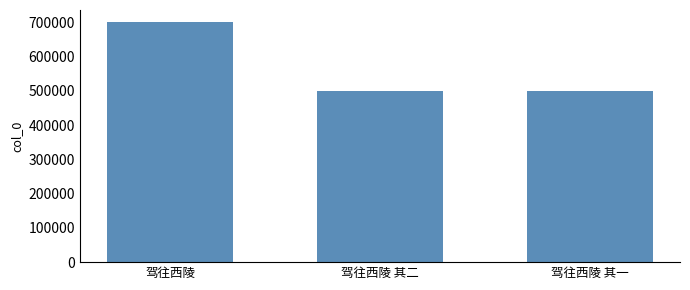

What is the approximate value at 驾往西陵 其二?

499139